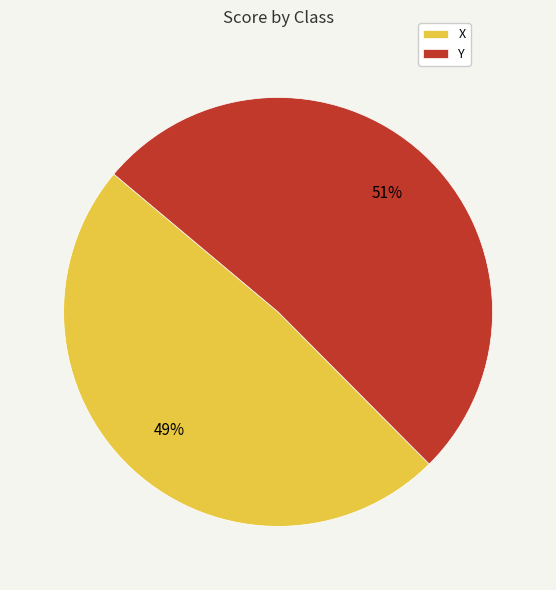

How many slices are in this pie chart?

2